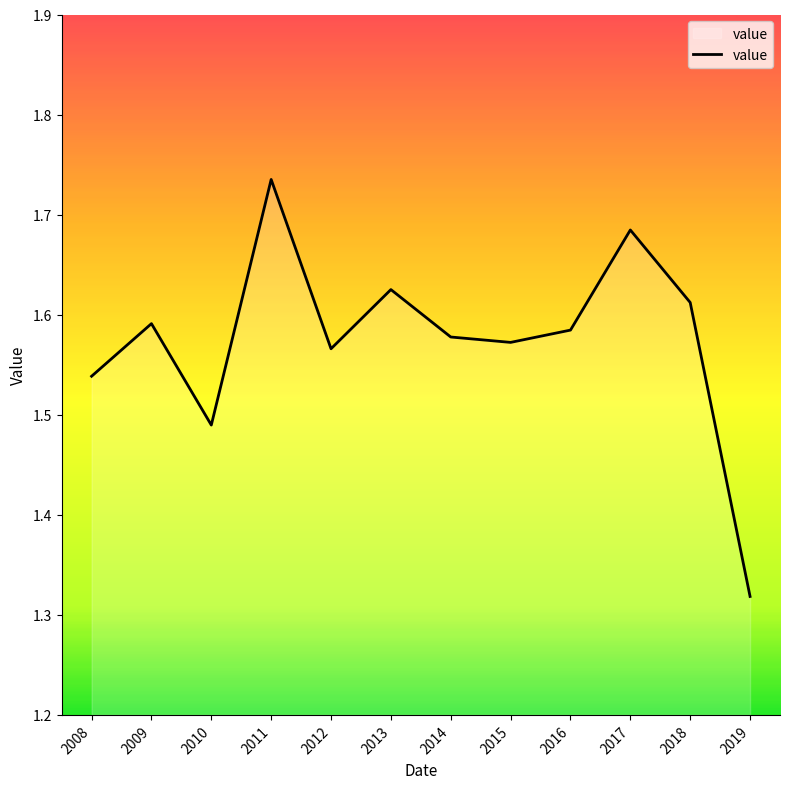

At which label is the value closest to 1?

2019